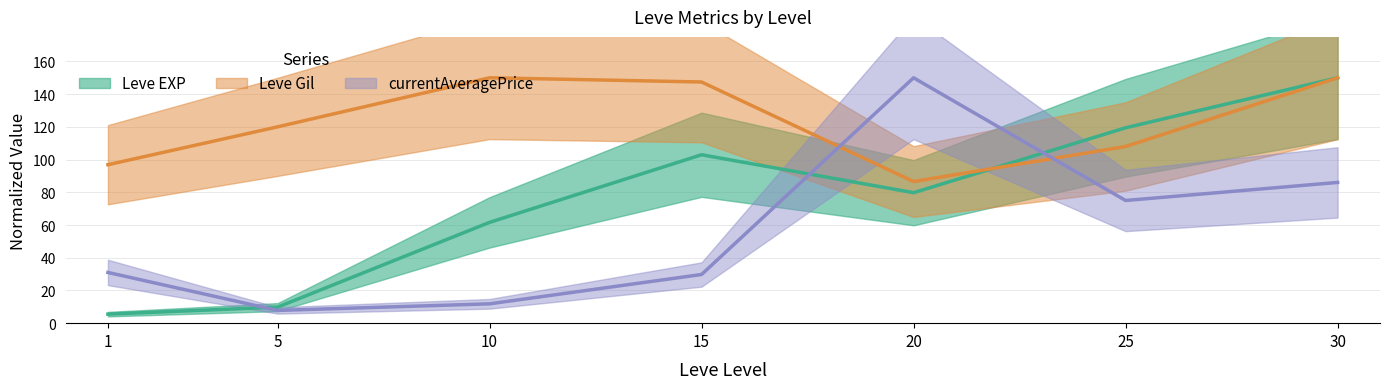

At which label is currentAveragePrice closest to 78?

25